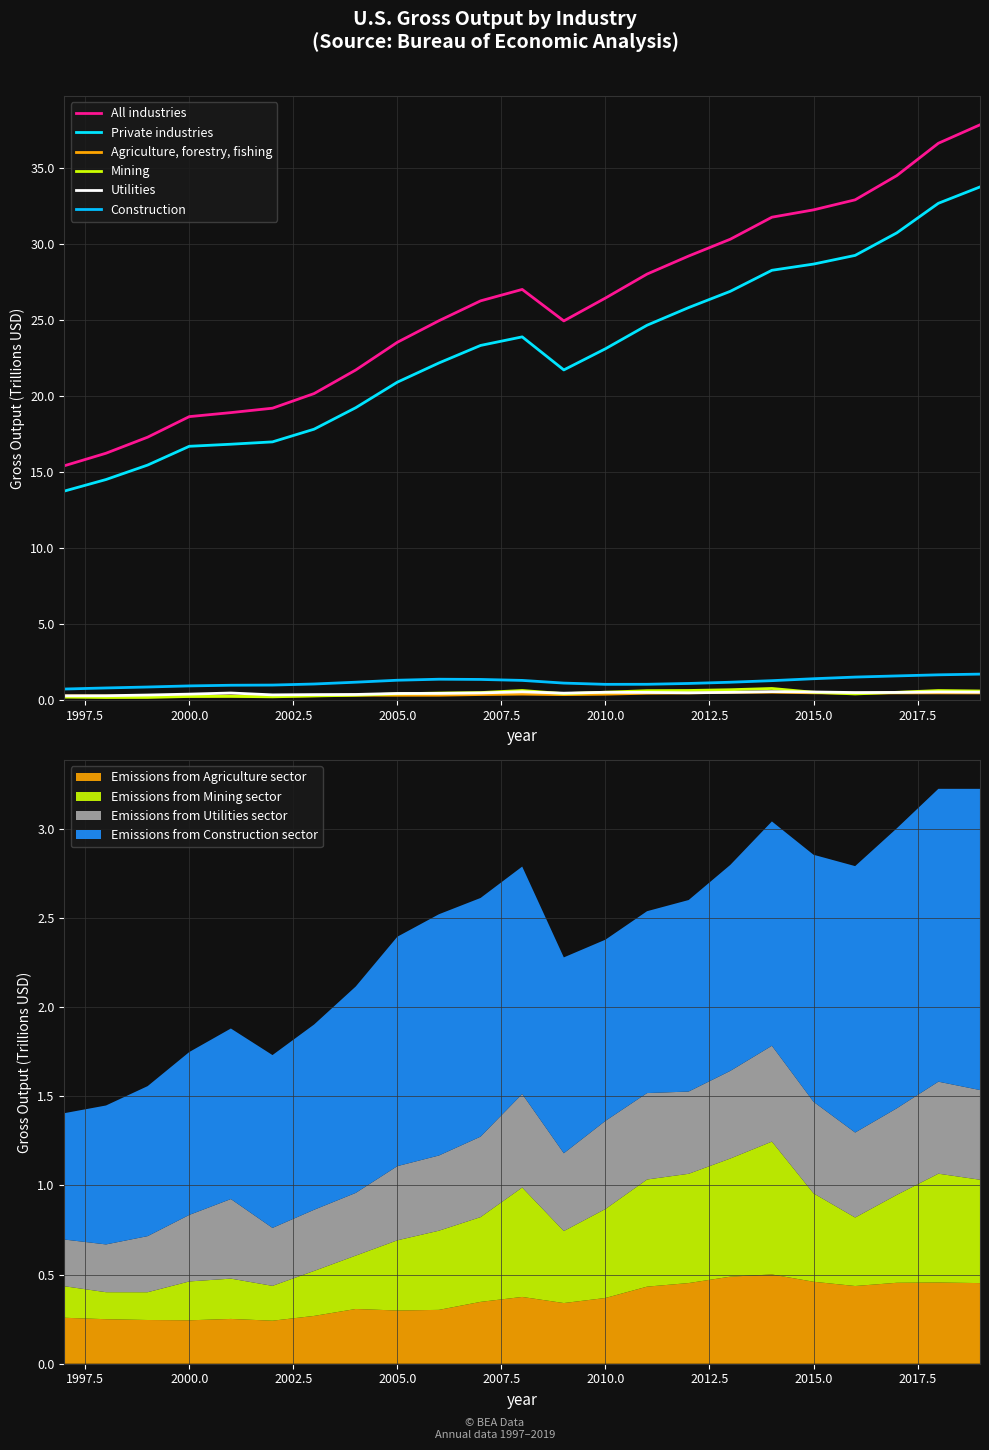

Is the value of Agriculture, forestry, fishing at 19 greater than the value of Mining at 2020.0?

No